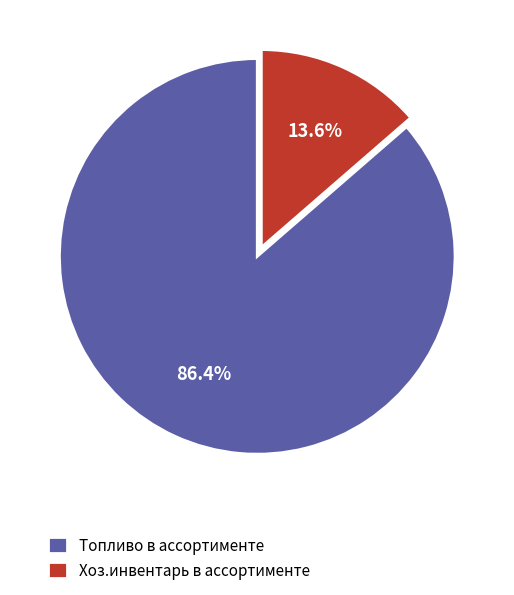

What percentage is the Топливо в ассортименте slice, to the nearest percent?

86%